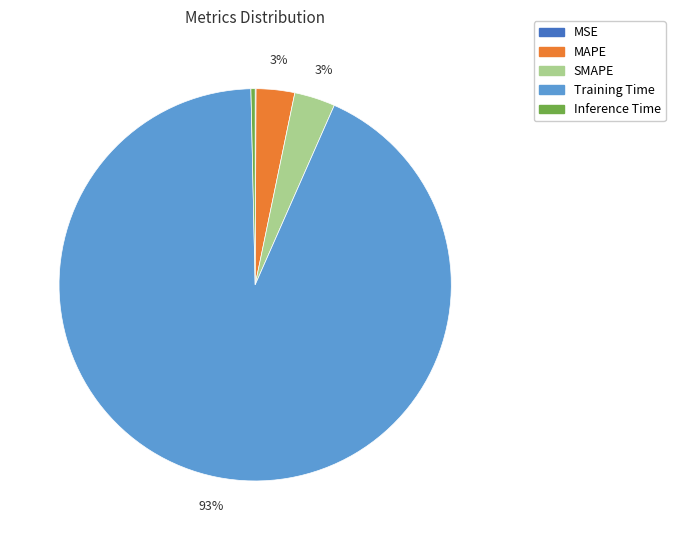

True or false: Training Time accounts for 93% of the total.

True